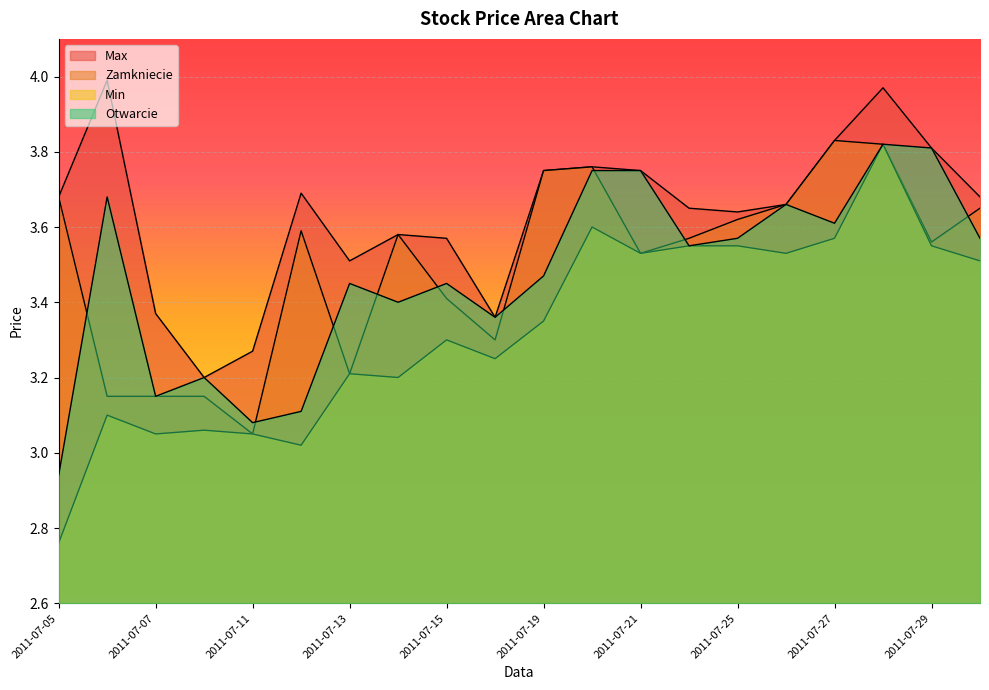

Between 2011-07-28 and 2011-07-22, which is larger?

2011-07-28